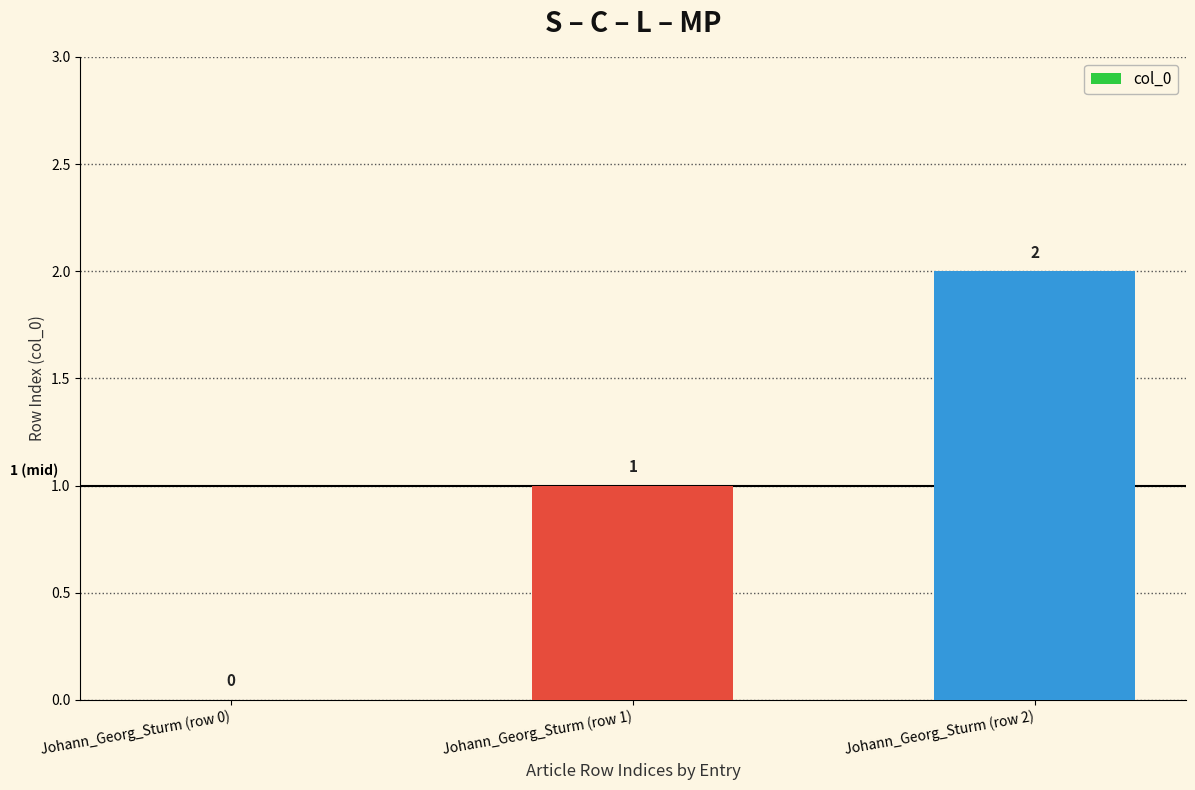

Where is the data nearest to the value 1?

Johann_Georg_Sturm (row 1)